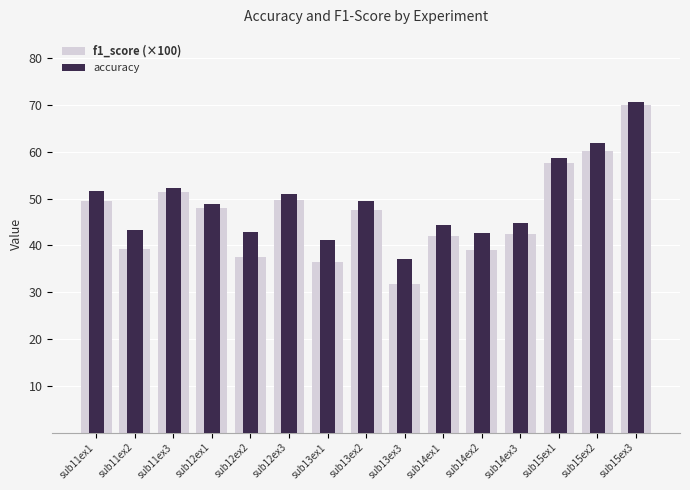

The f1_score (×100) series shows 83.7 at sub13ex2. True or false?

False